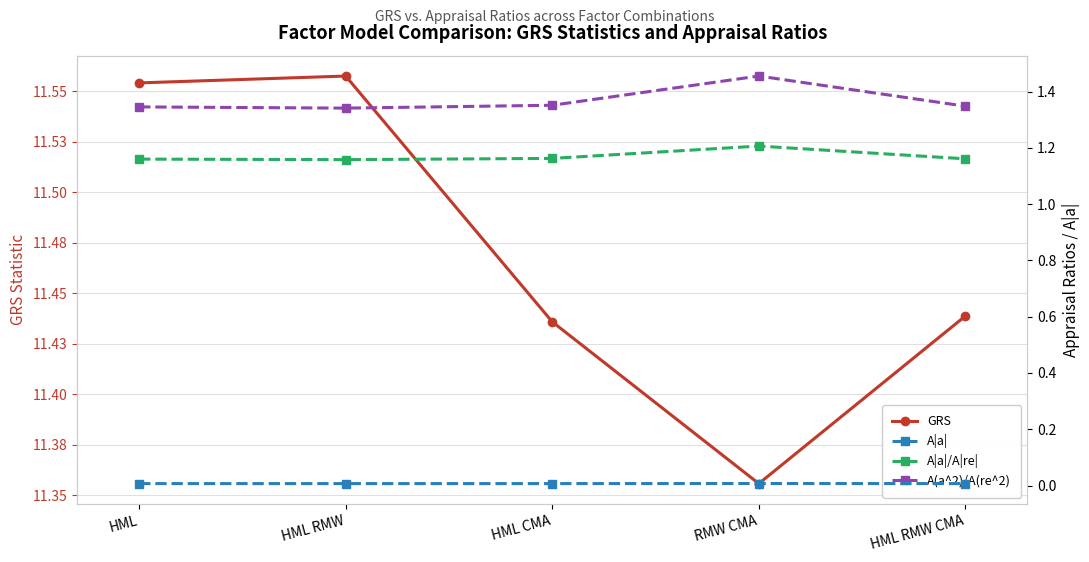

At how many categories does at least one series exceed 2?

5